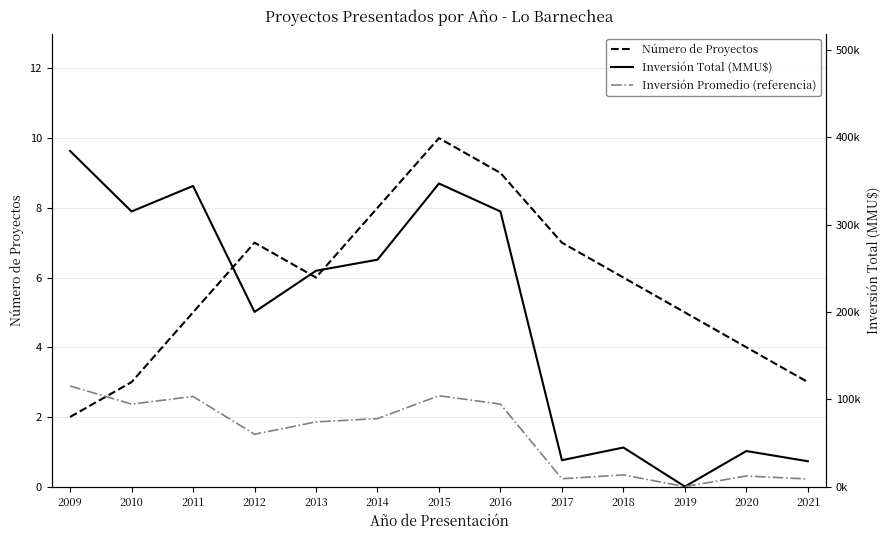

Which category has the highest value in the Número de Proyectos series?

2015